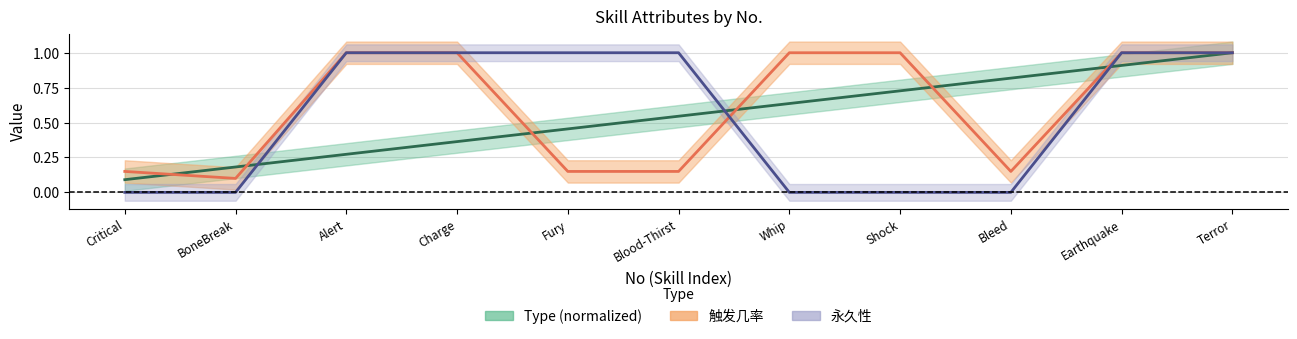

How many categories are shown in the chart?

11